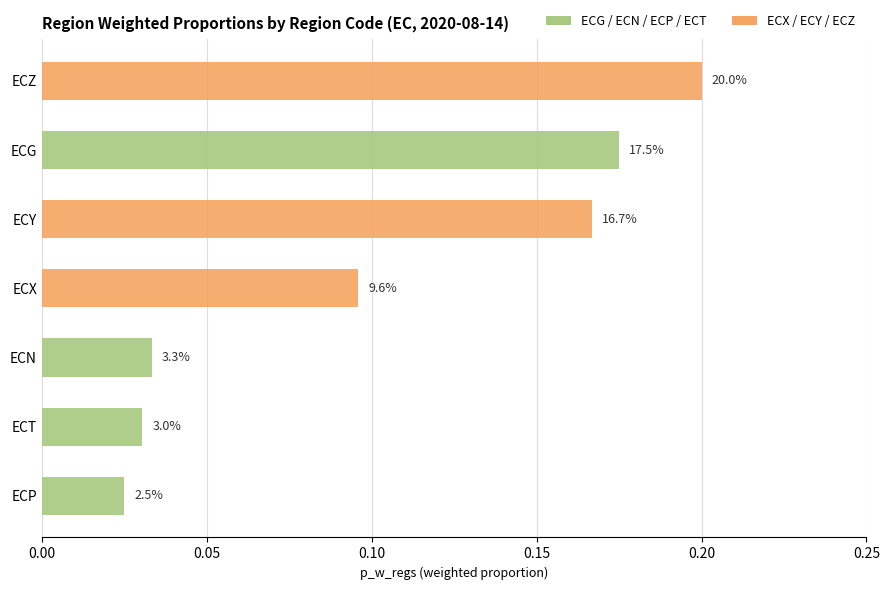

What is the maximum value shown in the chart?

0.2